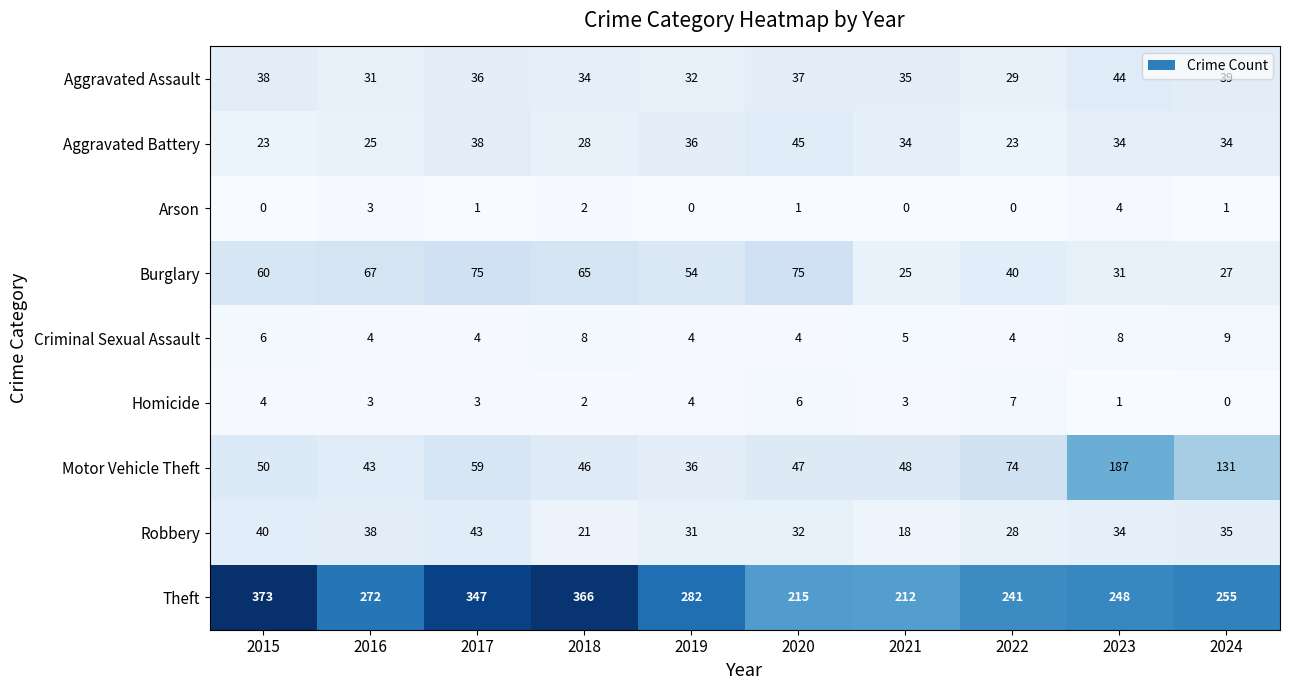

Between 2022 and 2023, which series saw the biggest shift?

Motor Vehicle Theft